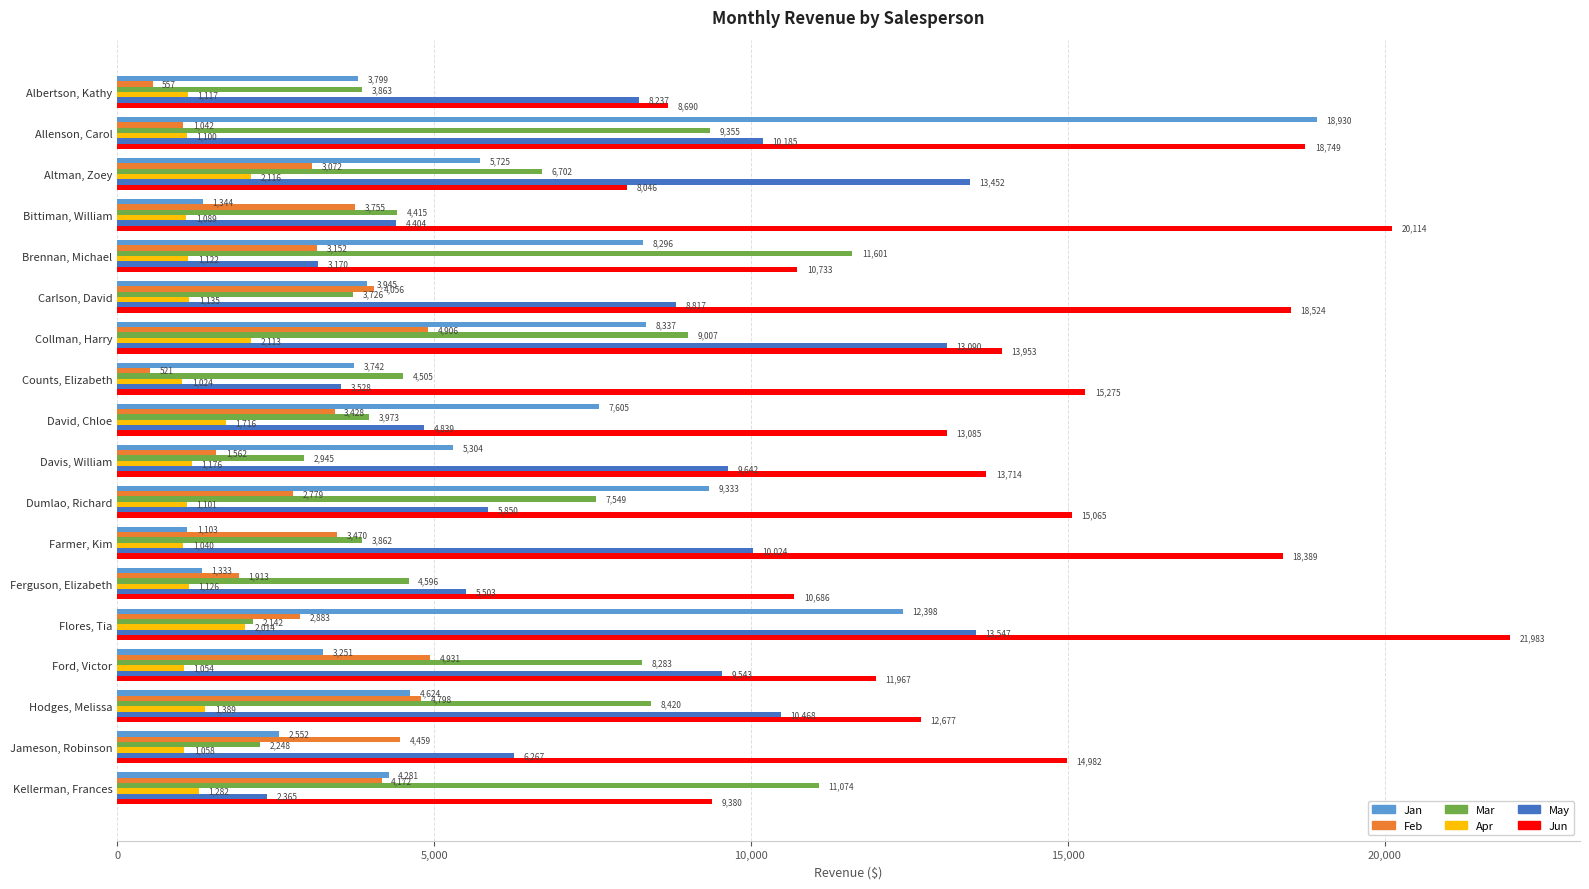

At which label is Jan closest to 10016?

Dumlao, Richard